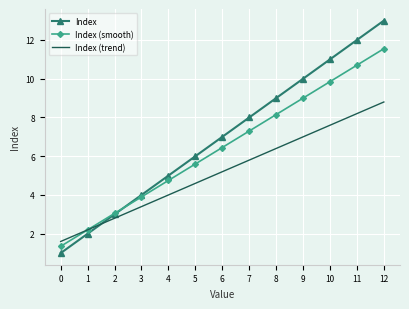

How many intersections are there between Index (trend) and Index?

1